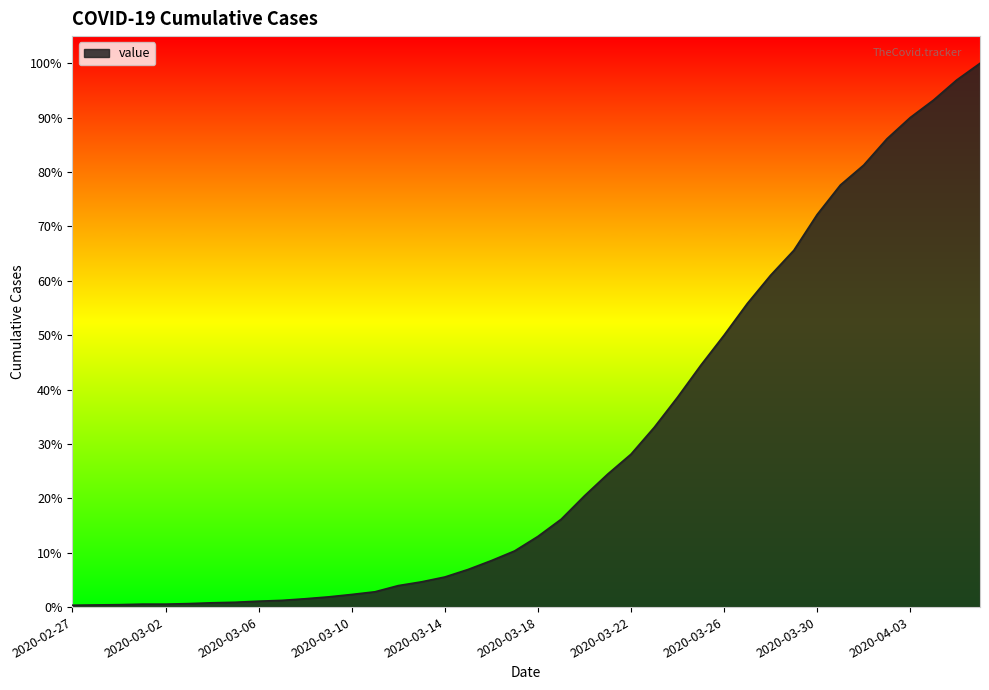

Does the chart display data point markers on the line(s)?

No